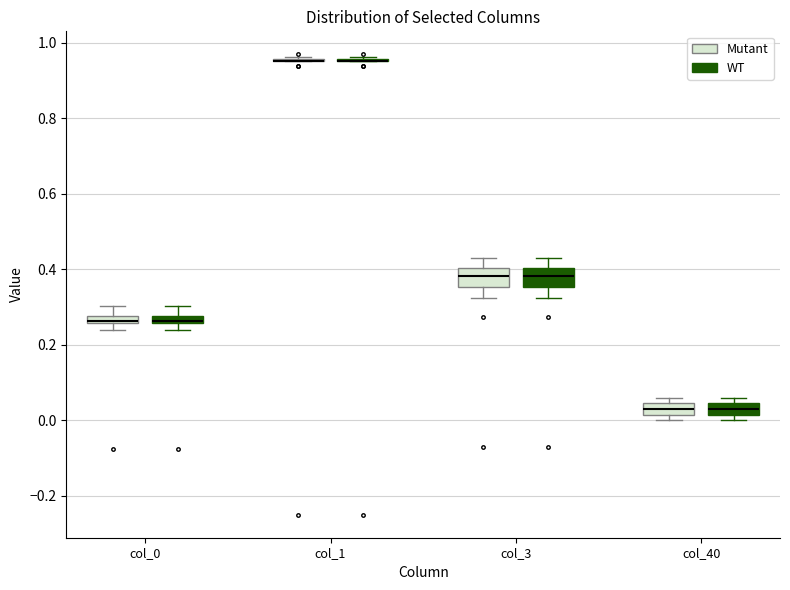

Where is the lower edge of the box for col_0 (WT) on the y-axis? The values are not printed on the chart, so give them approximately, as read against the axis.

0.26